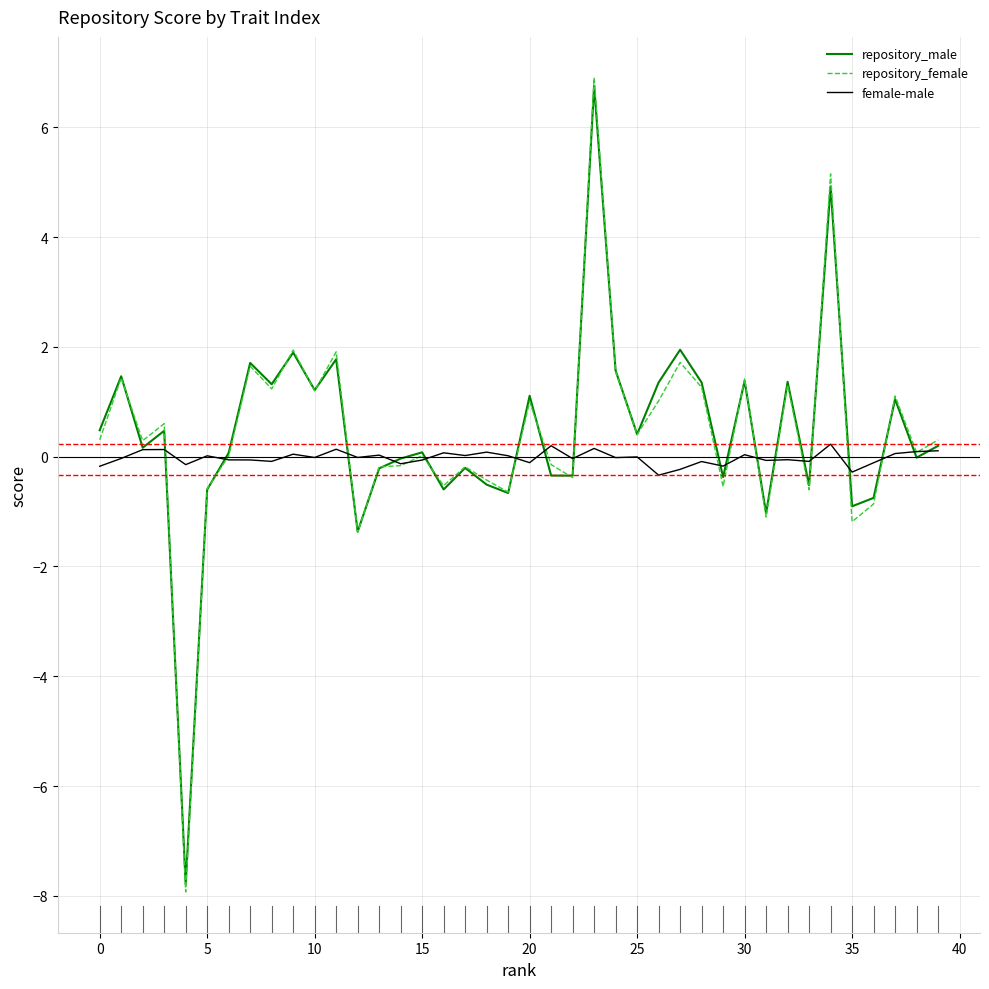

What is the maximum value for repository_male?

6.8